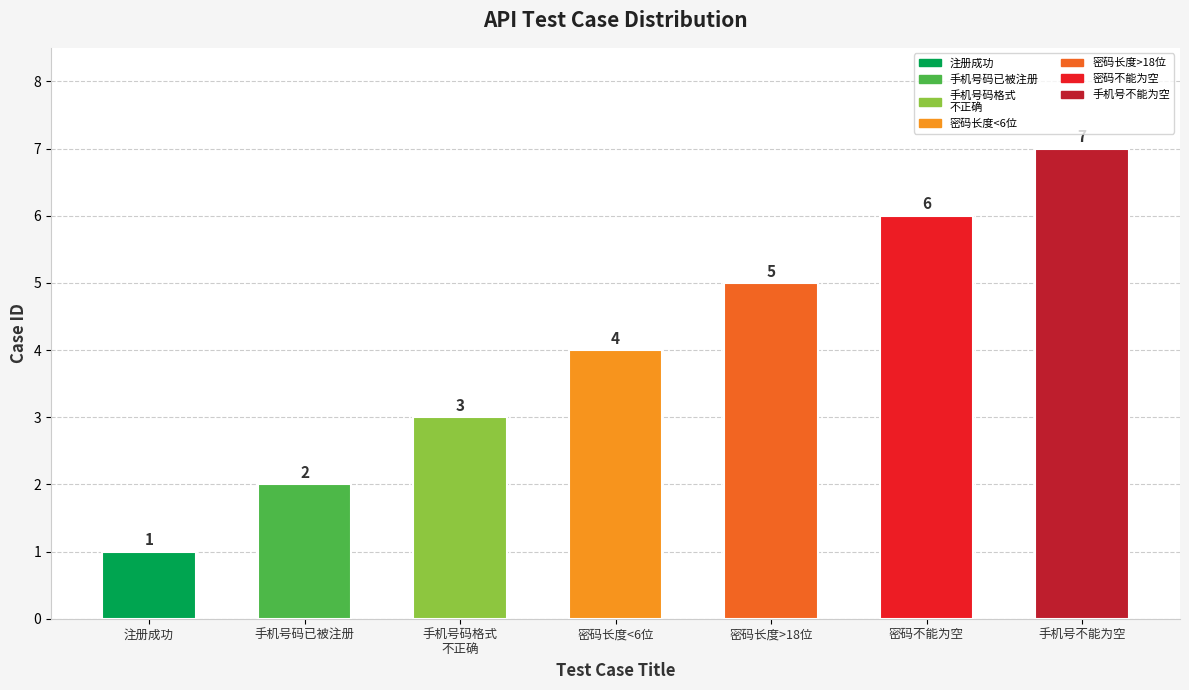

What is the change in value from 密码不能为空 to 手机号不能为空?

+1